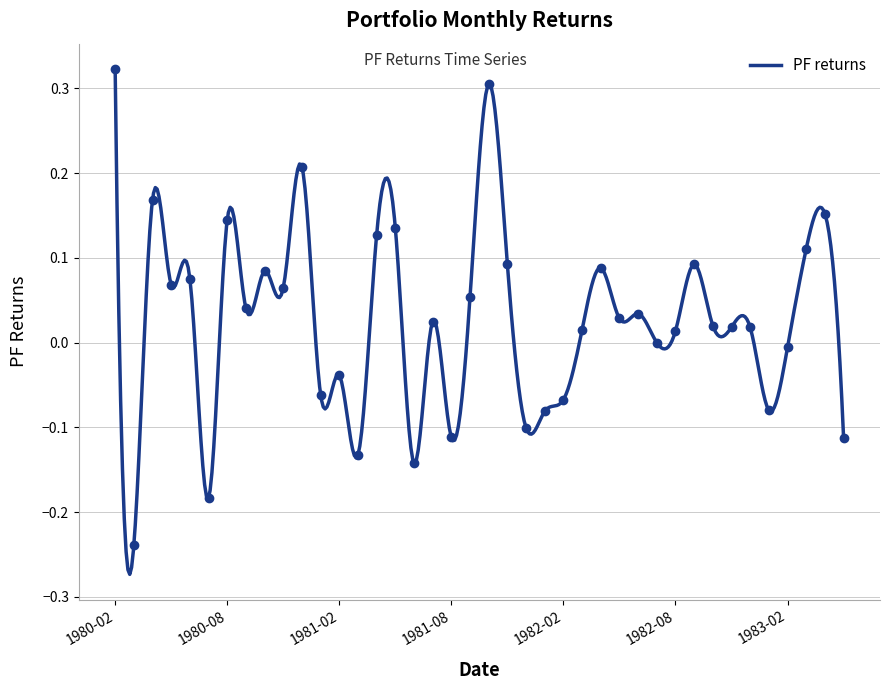

List the labels in order of value, largest first.

1980-02, 1981-10, 1980-12, 1980-04, 1983-04, 1980-08, 1981-05, 1981-04, 1983-03, 1982-09, 1981-11, 1982-04, 1980-10, 1980-06, 1980-05, 1980-11, 1981-09, 1980-09, 1982-06, 1982-05, 1981-07, 1982-10, 1982-11, 1982-12, 1982-03, 1982-08, 1982-07, 1983-02, 1981-02, 1981-01, 1982-02, 1983-01, 1982-01, 1981-12, 1981-08, 1983-05, 1981-03, 1981-06, 1980-07, 1980-03